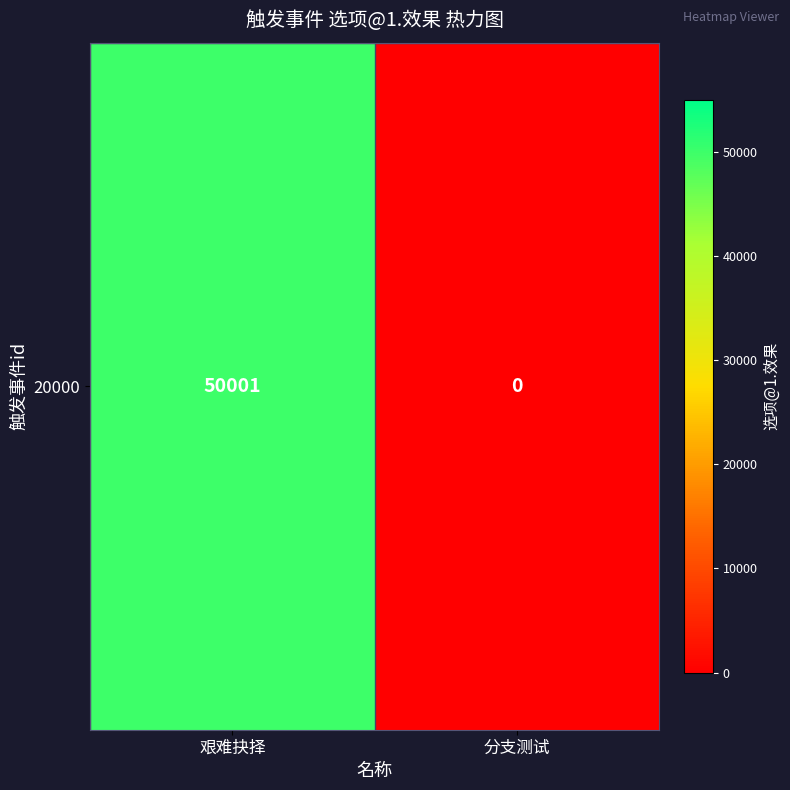

Is it true that the value at 艰难抉择 is 27189?

False